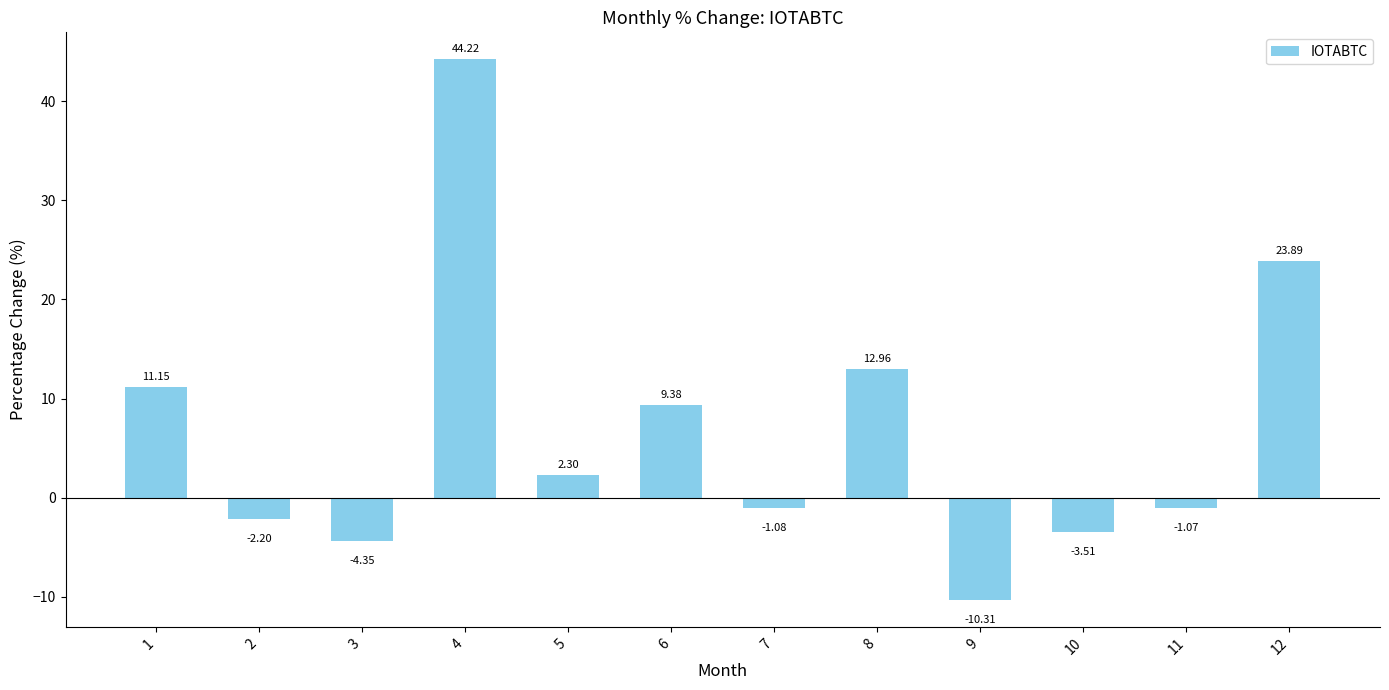

How many negative values are there?

6